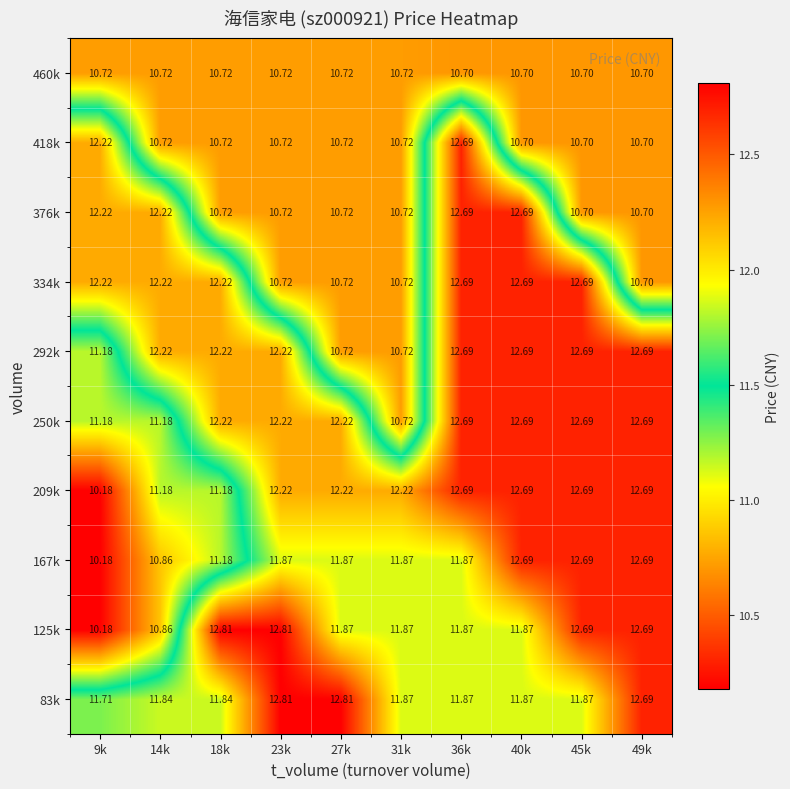

Is the value of 334k at 27k greater than the value of 418k at 49k?

Yes